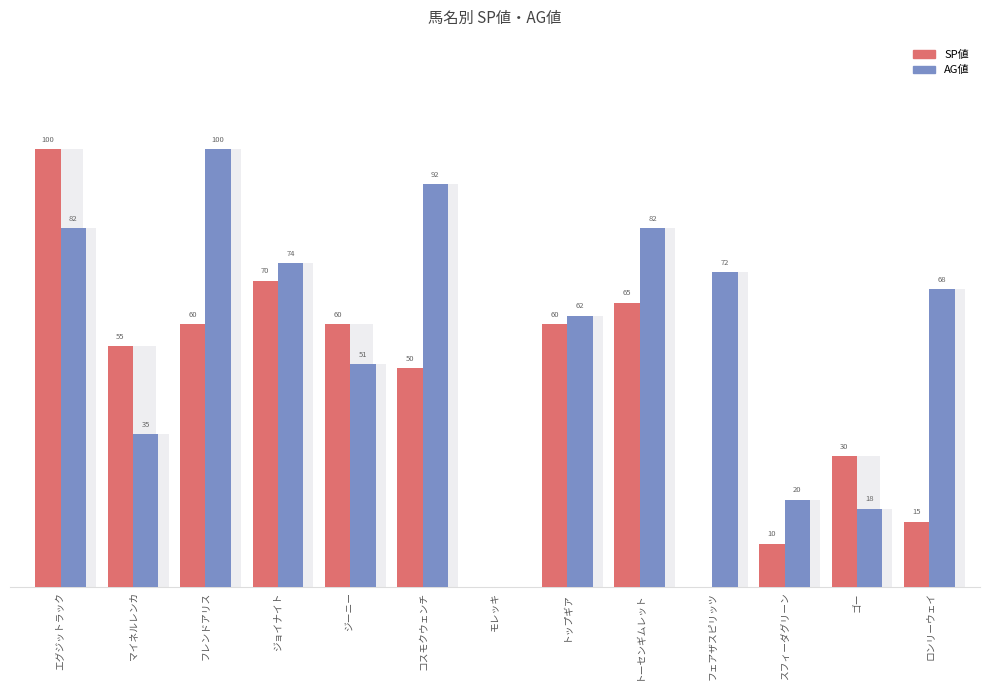

Where is SP値 nearest to the value 50?

コスモクウェンチ